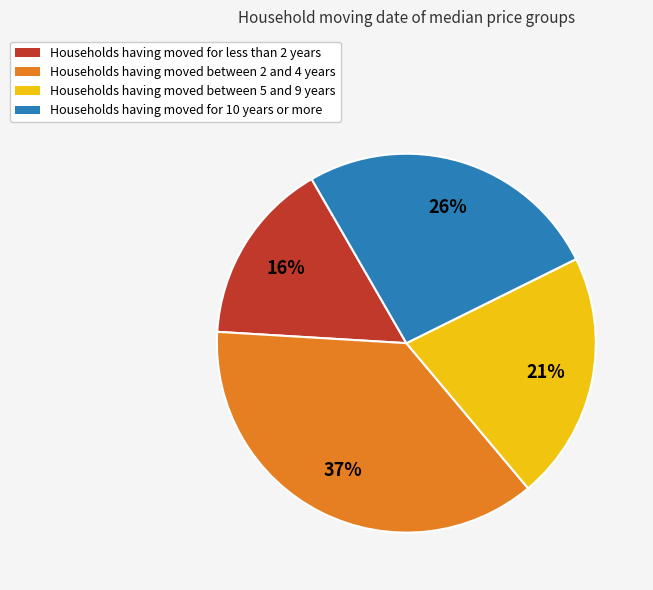

Which category has the biggest portion of the pie?

Households having moved between 2 and 4 years